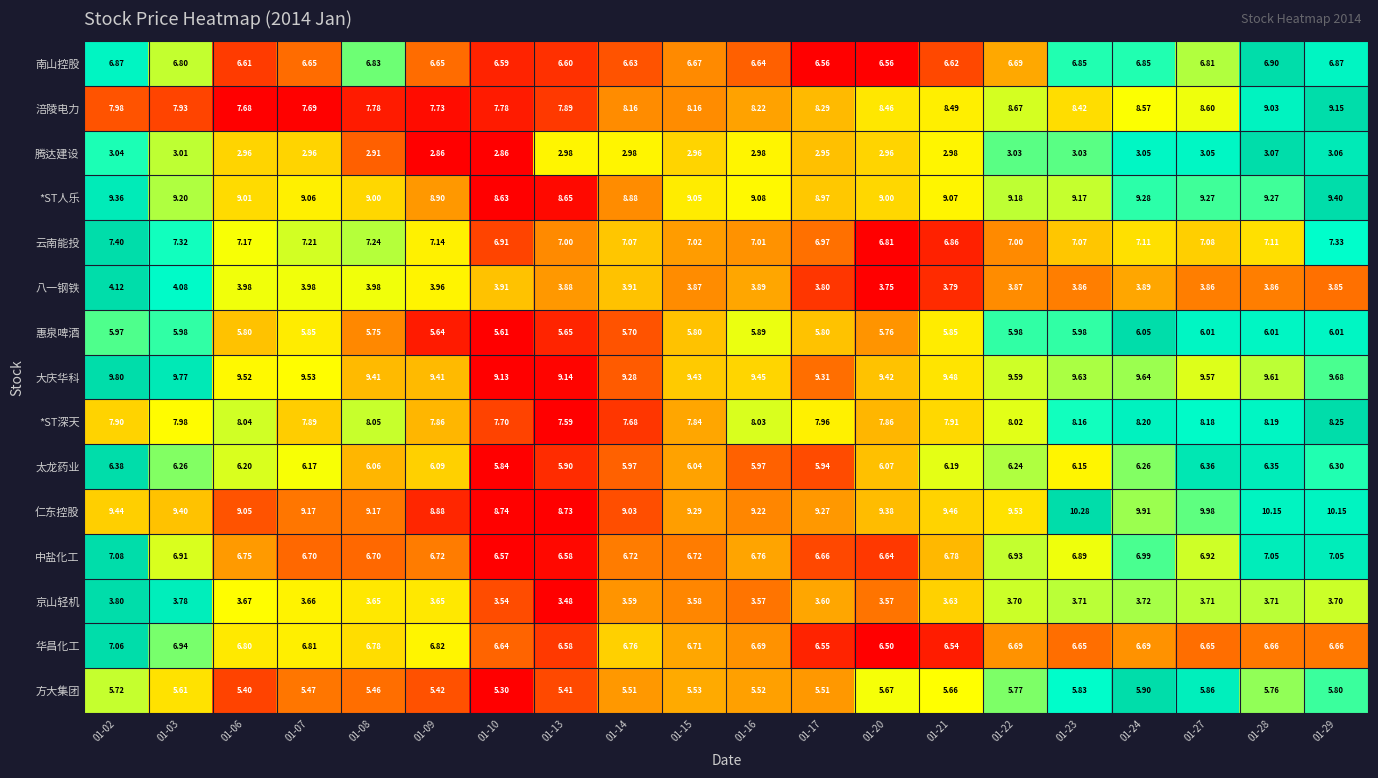

Rank the series at 01-28 from highest to lowest value.

仁东控股, 大庆华科, *ST人乐, 涪陵电力, *ST深天, 云南能投, 中盐化工, 南山控股, 华昌化工, 太龙药业, 惠泉啤酒, 方大集团, 八一钢铁, 京山轻机, 腾达建设